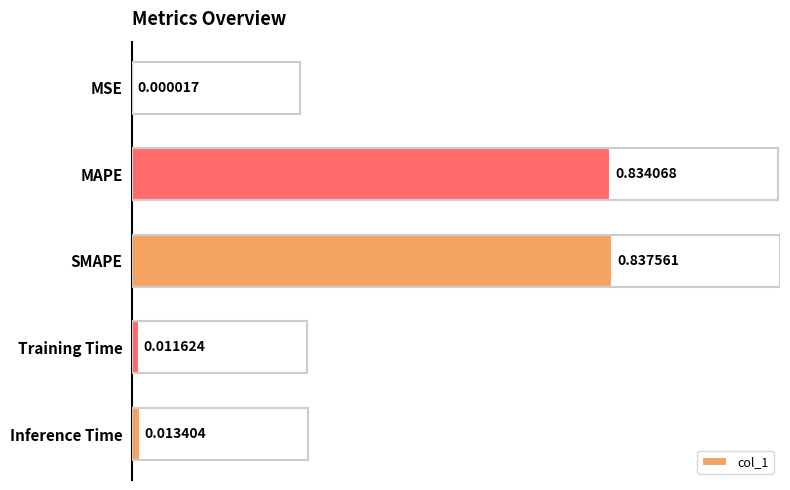

What is the sum of all values?

1.7